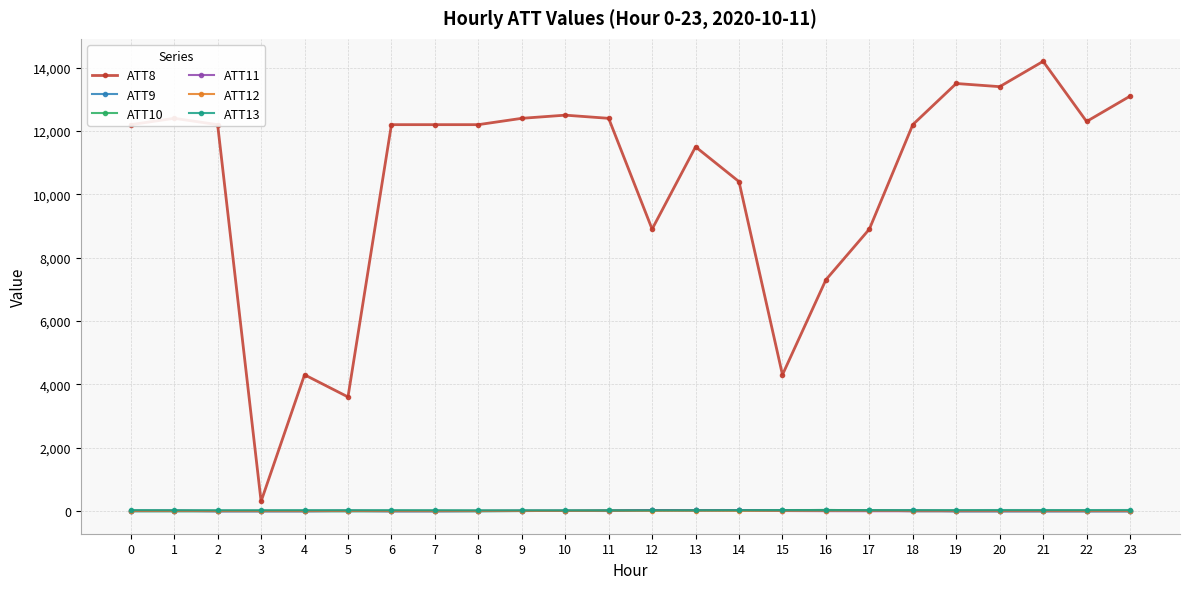

How many values in the ATT9 series exceed -10?

10